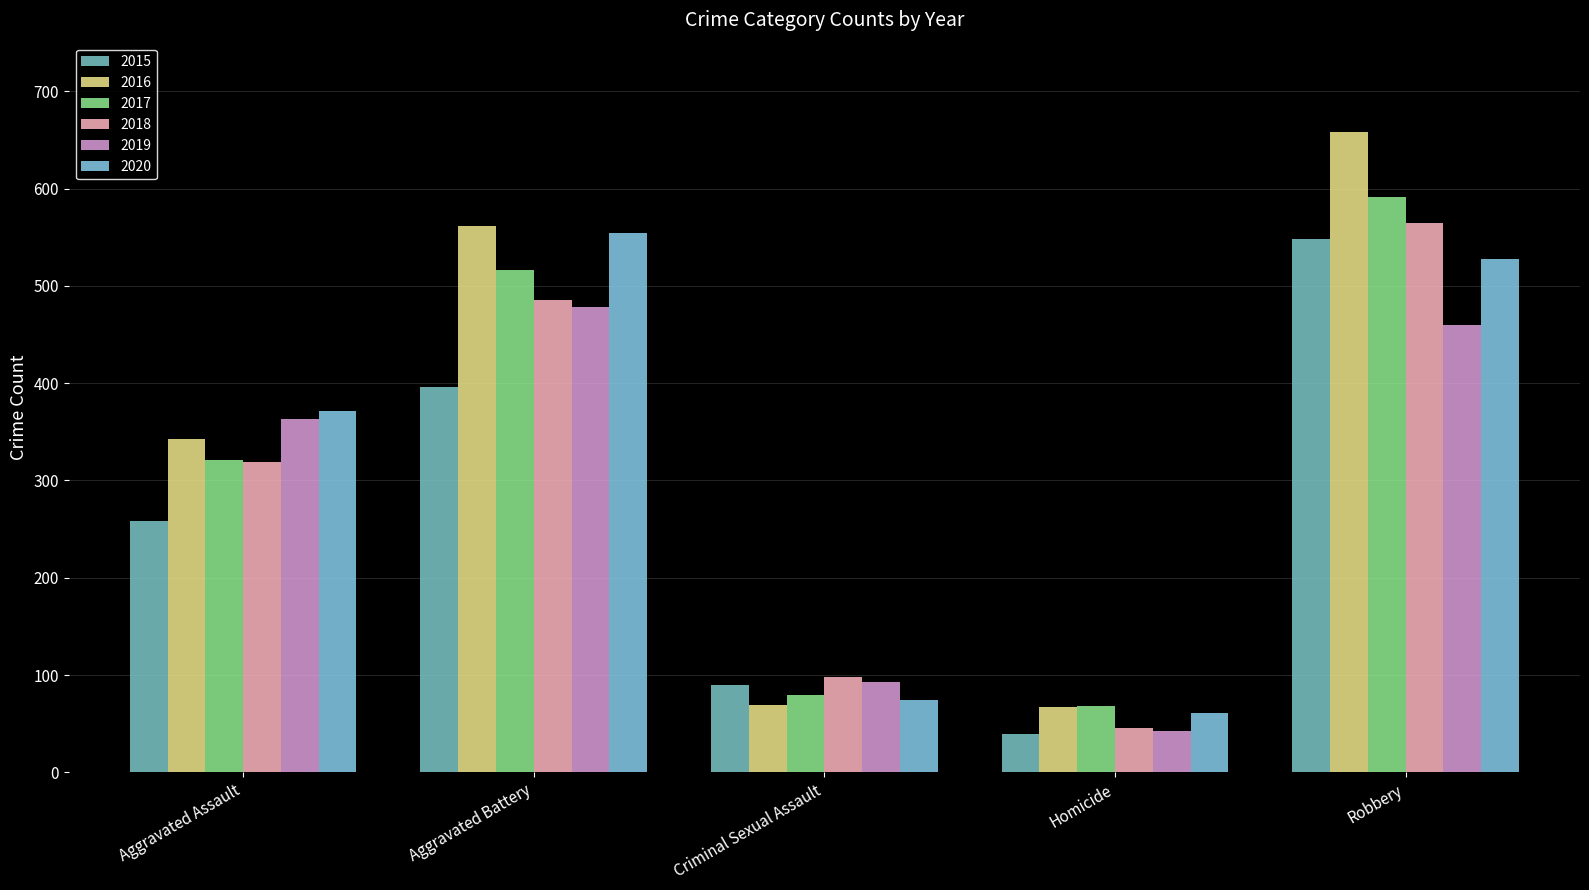

The value of 2015 at Criminal Sexual Assault is 90. True or false?

True